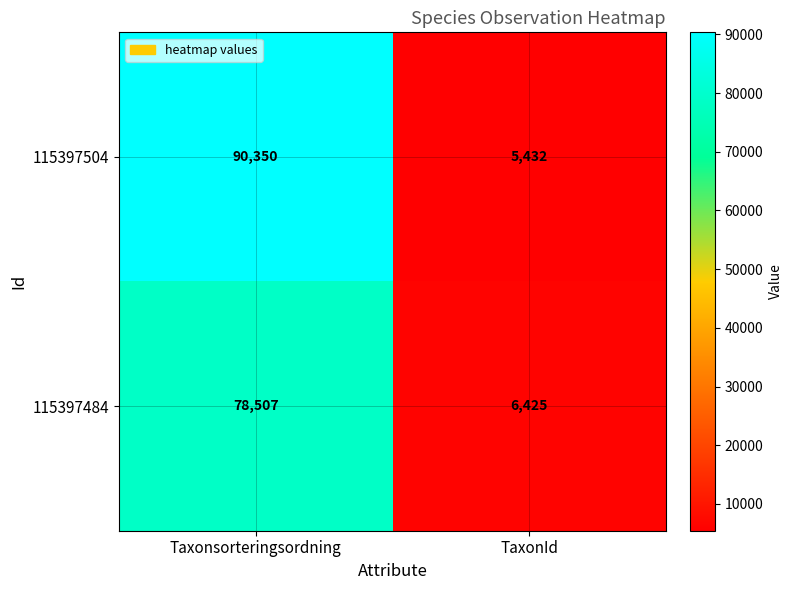

What is the maximum value shown in the chart?

90350